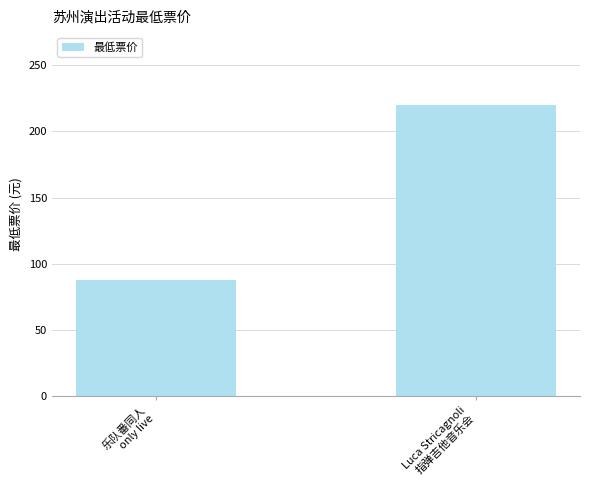

What is the sum of all values?

308